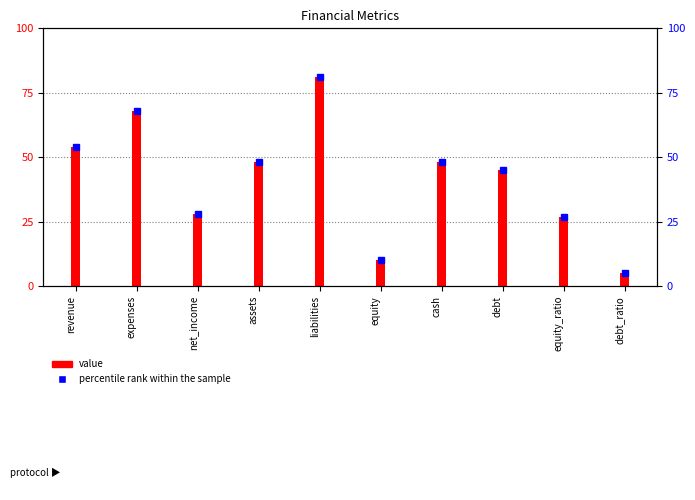

Rank the series at debt_ratio from highest to lowest value.

value, percentile rank within the sample